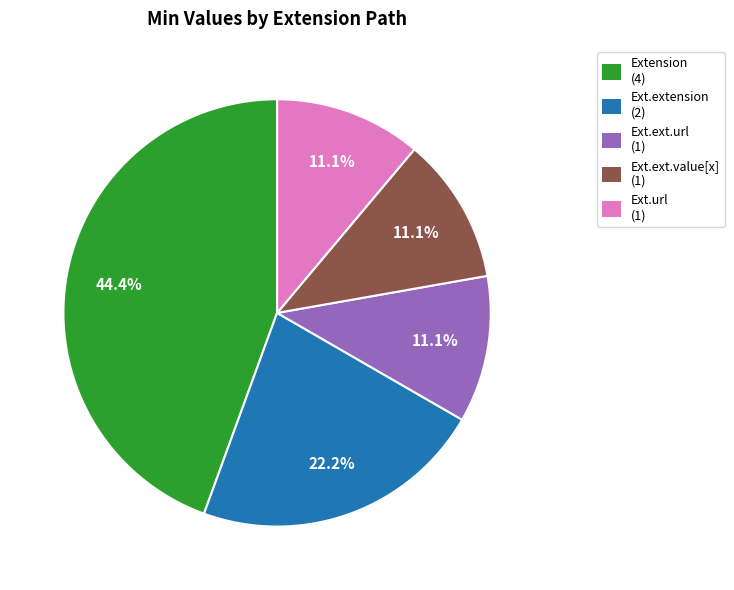

Which category has the biggest portion of the pie?

Extension (4)